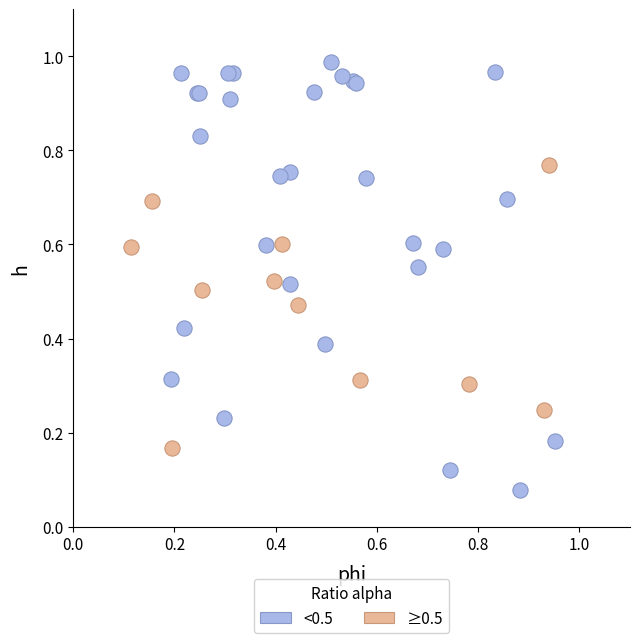

What are all the series names shown in the legend?

<0.5, ≥0.5